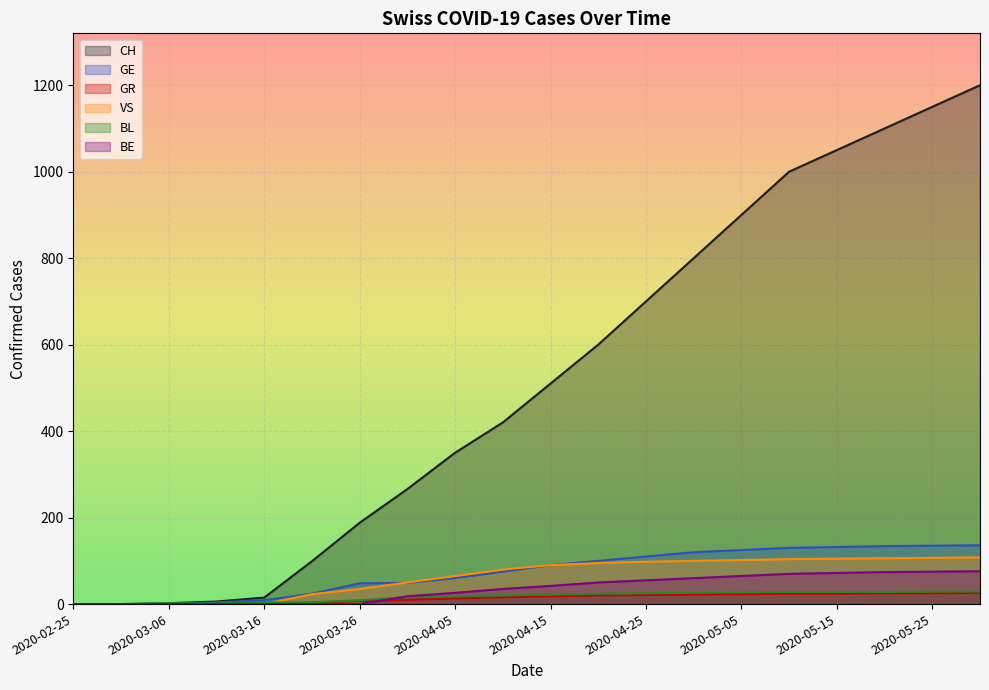

How many values in the CH series are below 510?

10